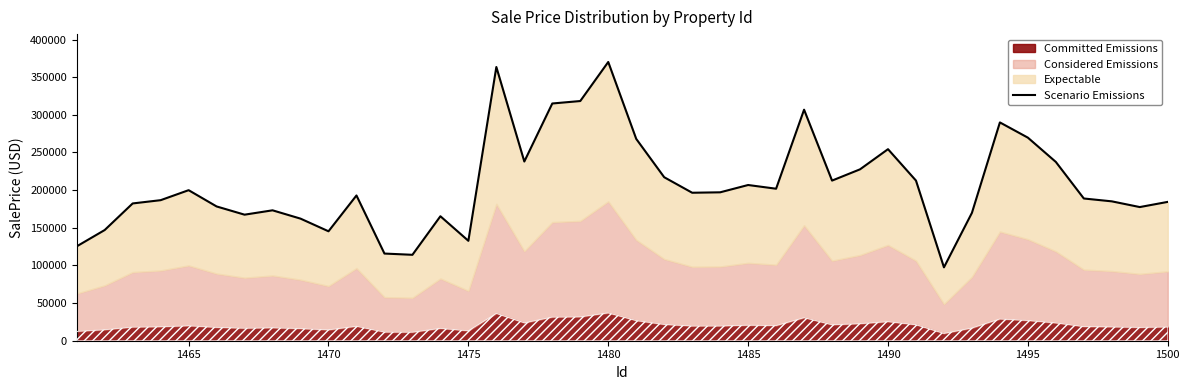

What is the sum of all values?

8294495.4